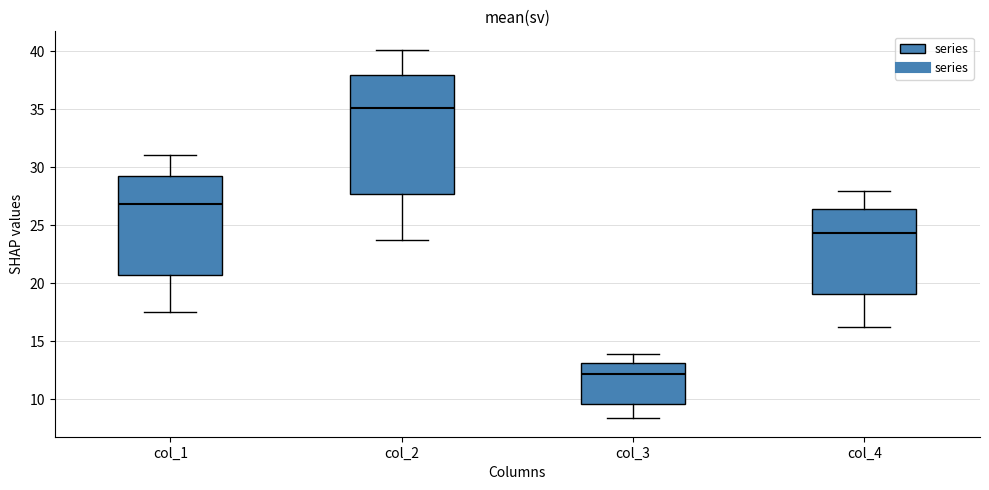

Which box's median line is the lowest?

col_3